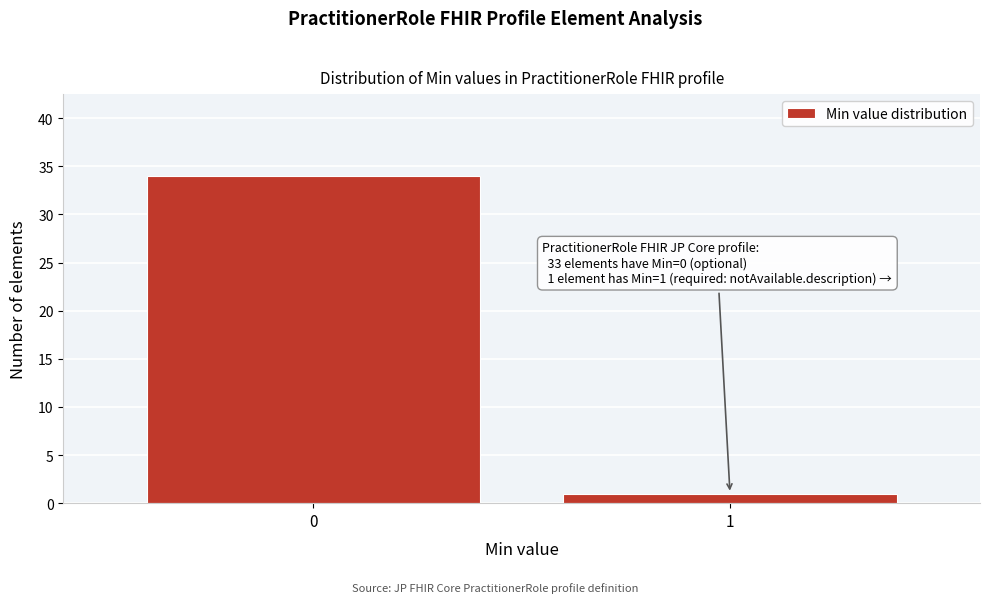

Reading left to right, transcribe all the data shown in this chart.

0=34	1=1